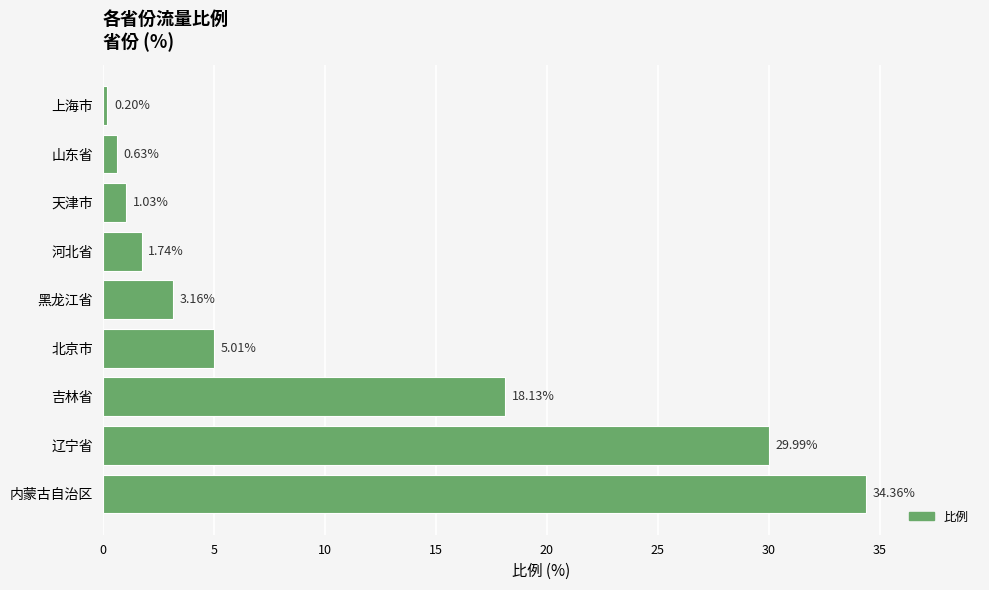

What is the difference between the maximum and second lowest values?

33.7